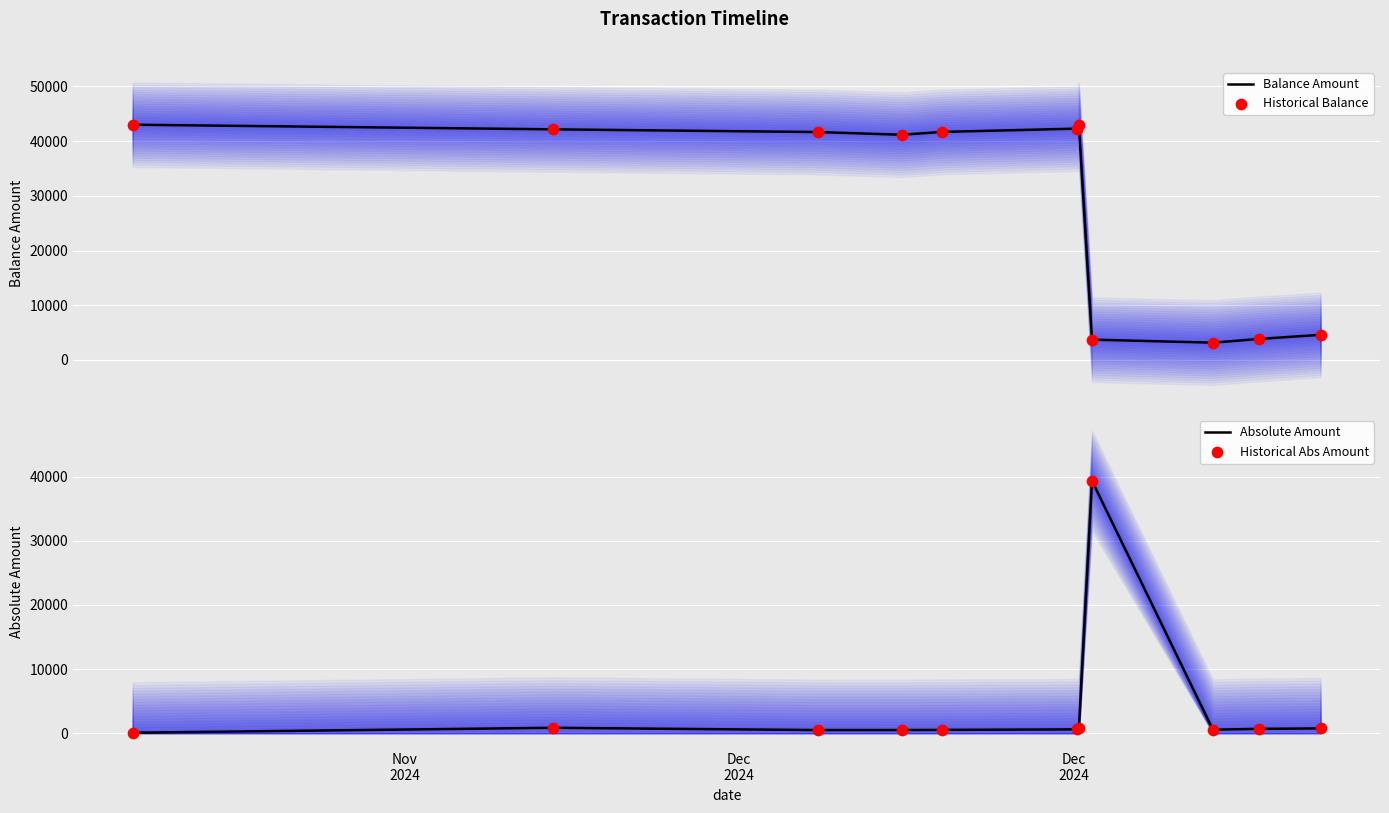

Which series reaches the minimum Y coordinate?

Absolute Amount